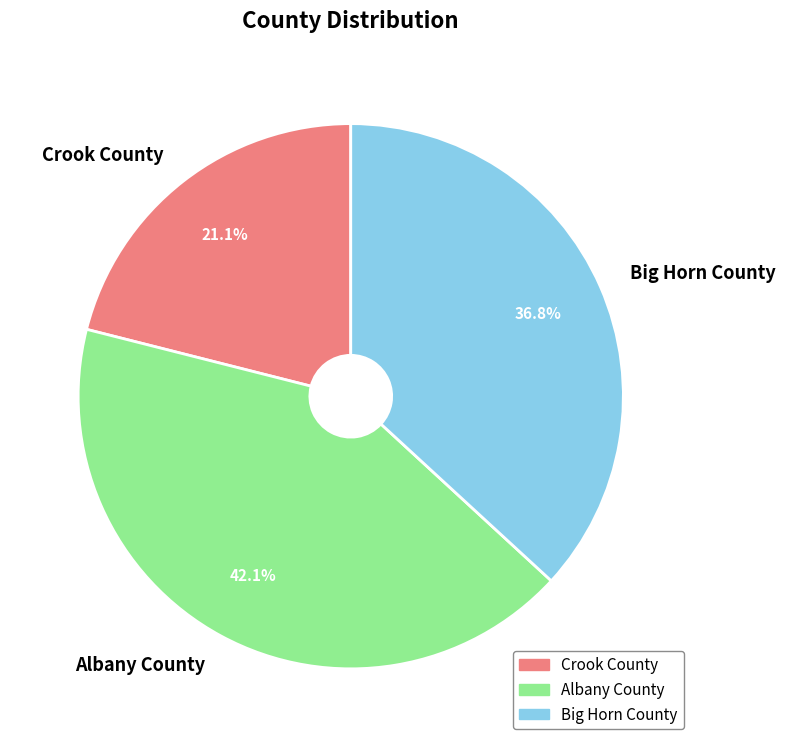

What percentage is the Crook County slice, to the nearest percent?

21%